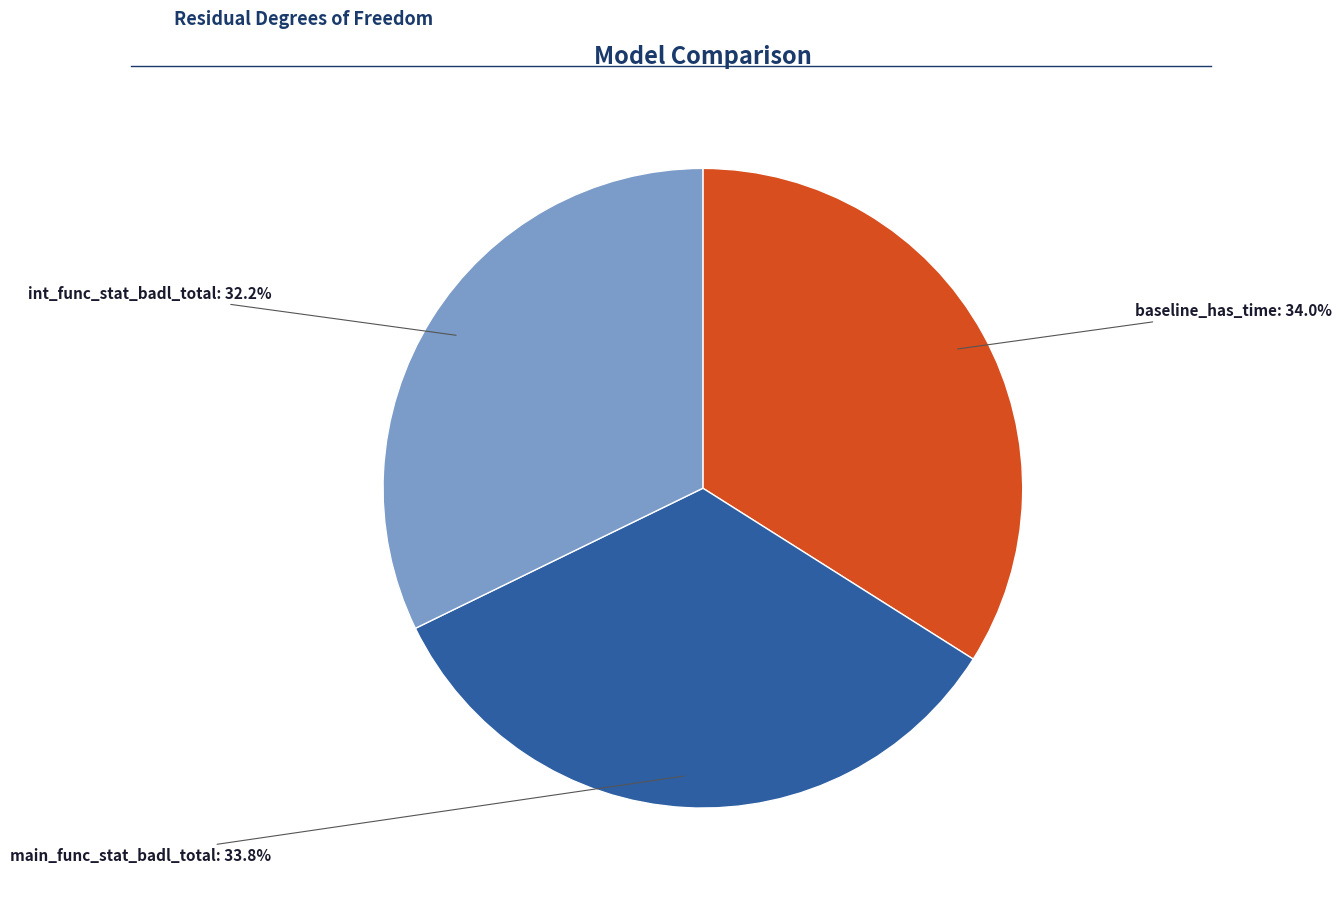

How many segments does this pie chart have?

3